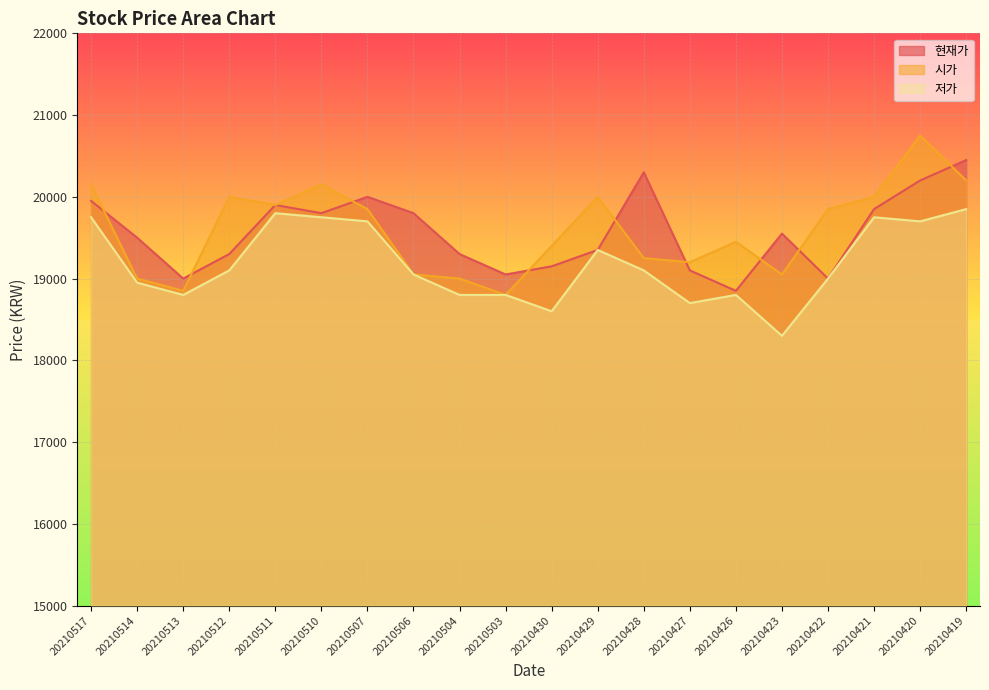

Which series has the largest total across all categories?

시가